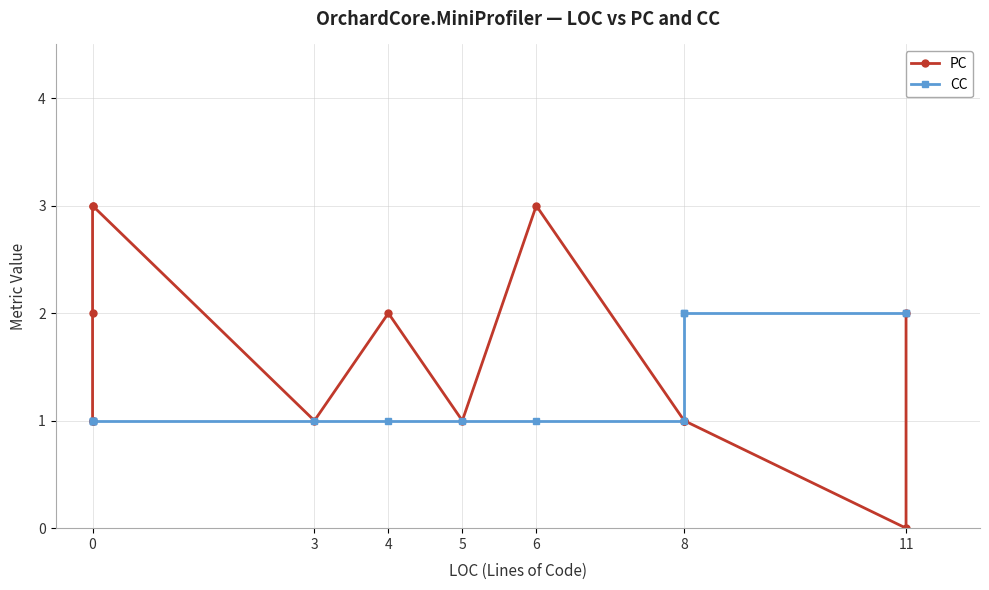

How many positive values does the PC series have?

13